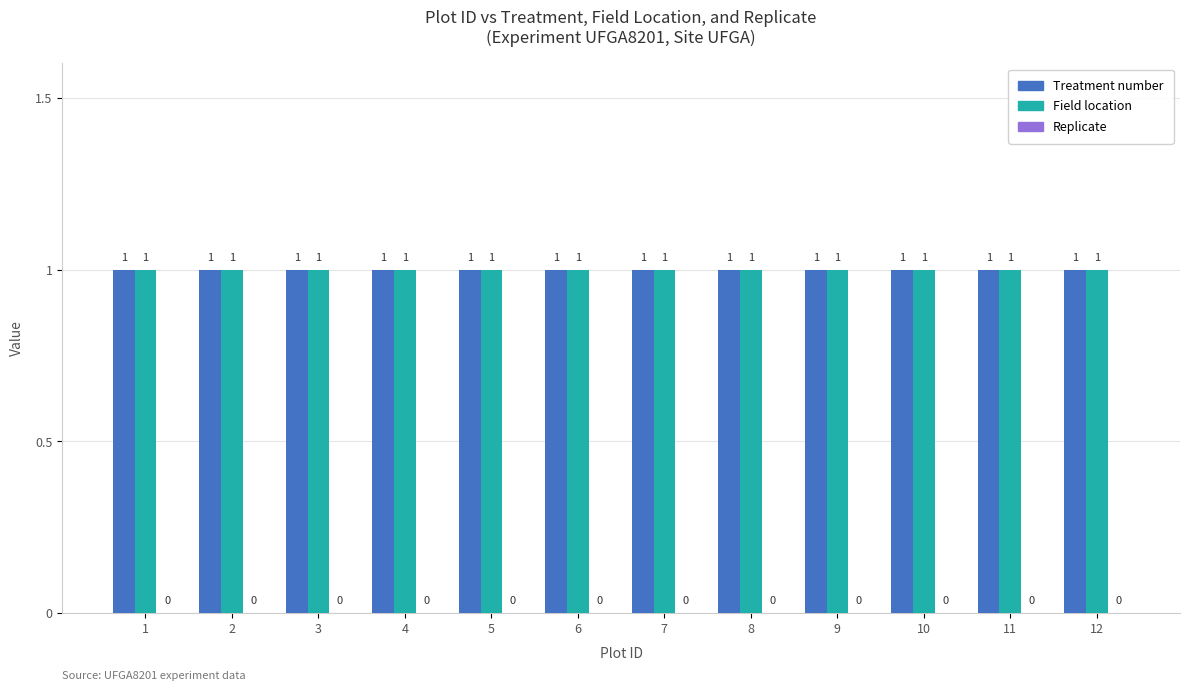

Count the number of data series in this chart.

3